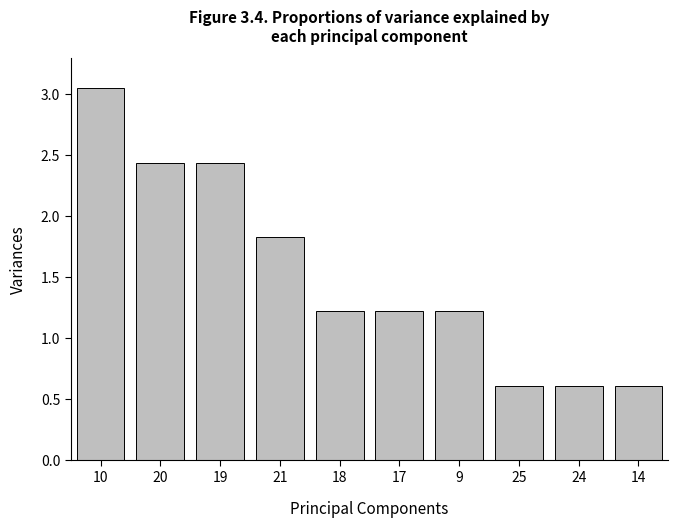

What is the label of the 3rd bar from the right?

25